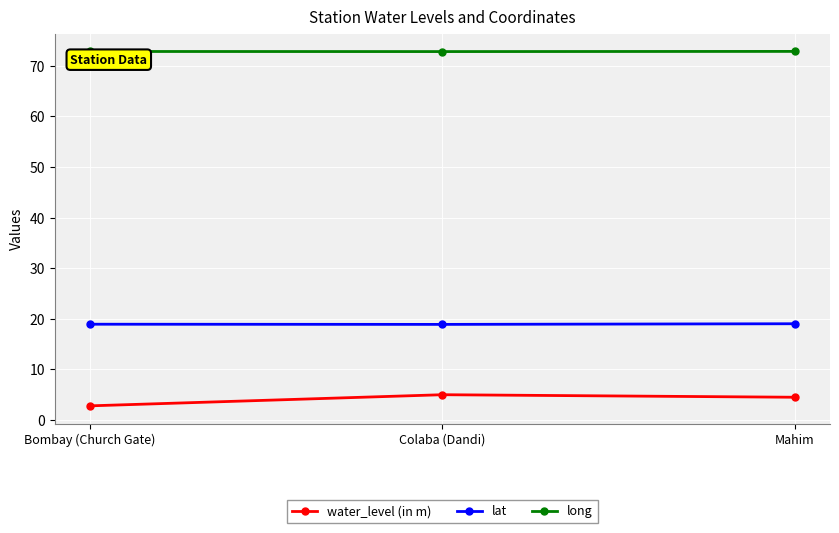

What is the approximate value of long at Bombay (Church Gate)?

72.8